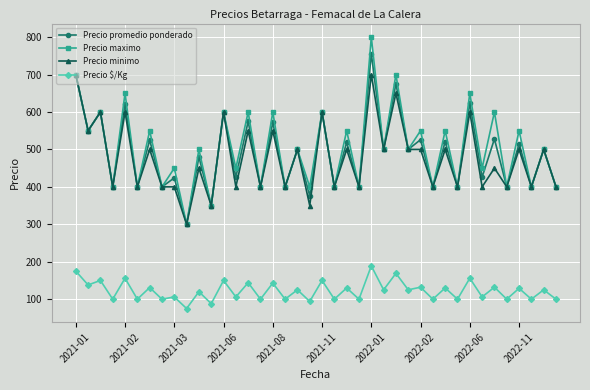

In Precio maximo, how many points are lower than both neighbors (excluding endpoints)?

19